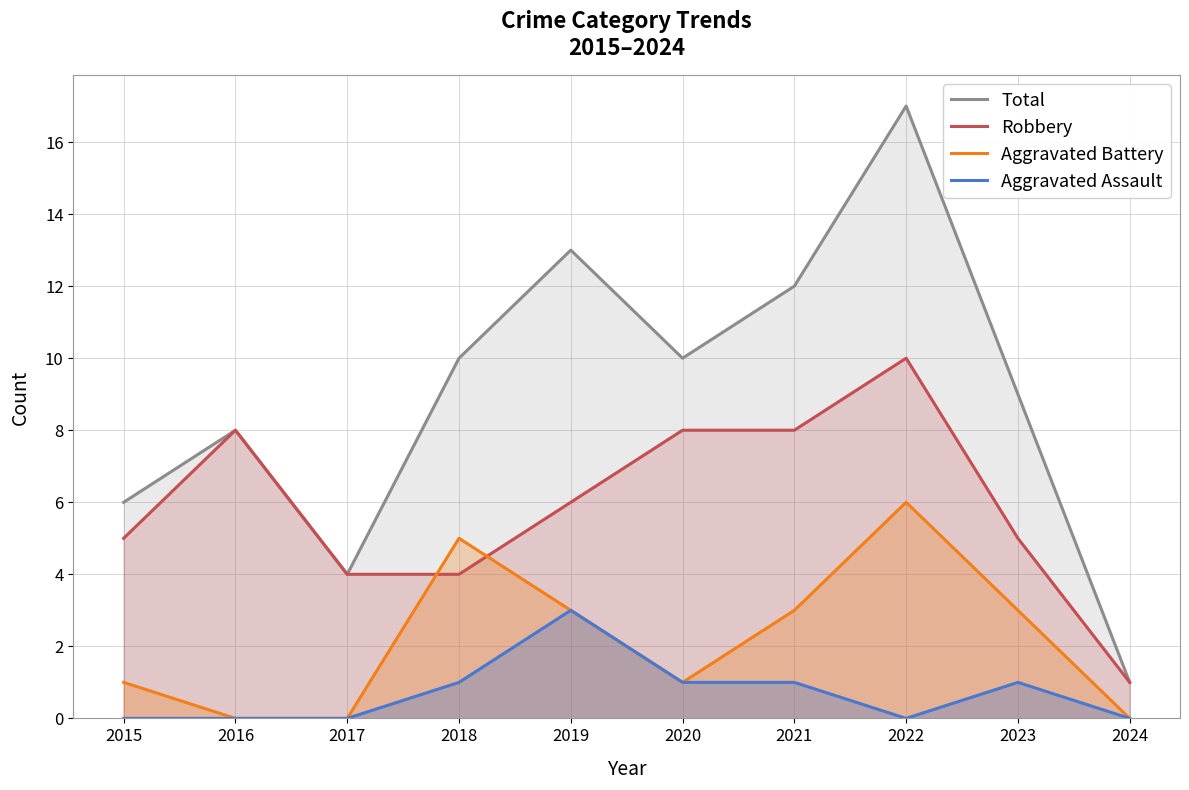

What is the difference between the Robbery values at 2024 and 2022?

9